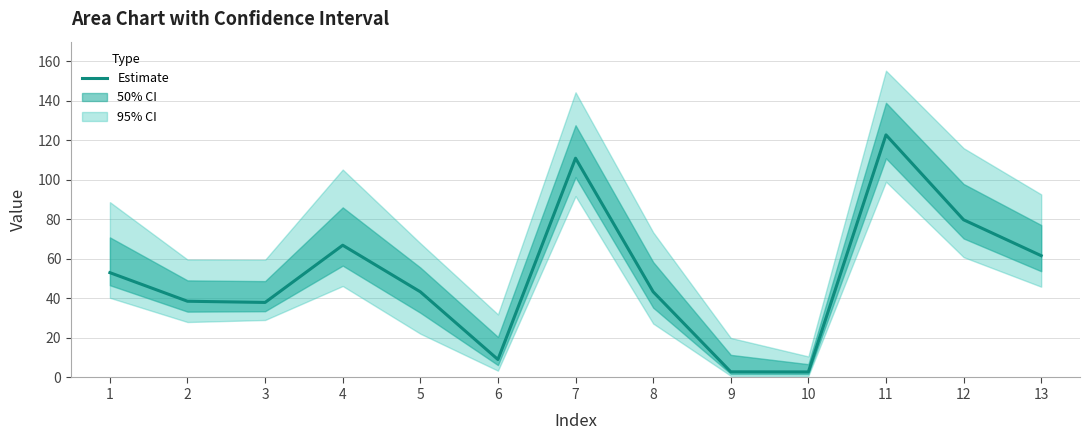

Reading left to right, transcribe all the data shown in this chart.

53.1	38.6	38.0	66.9	43.4	9.1	111.0	43.4	2.9	2.8	122.8	79.8	61.6